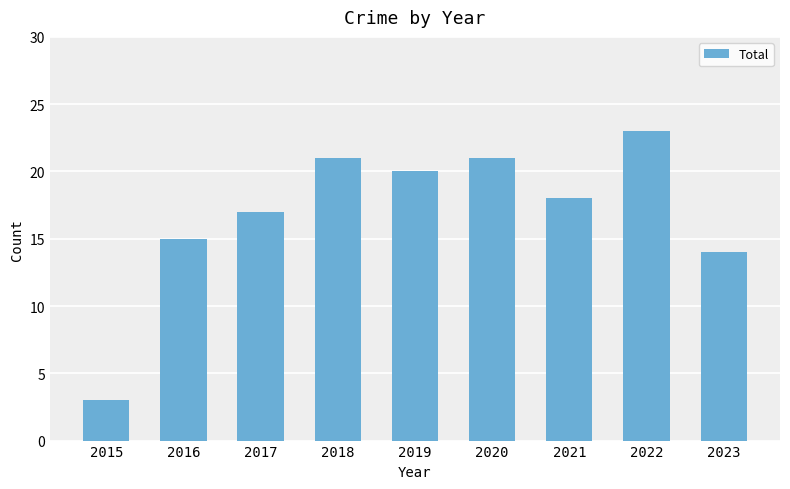

What is the change in value from 2015 to 2023?

+11